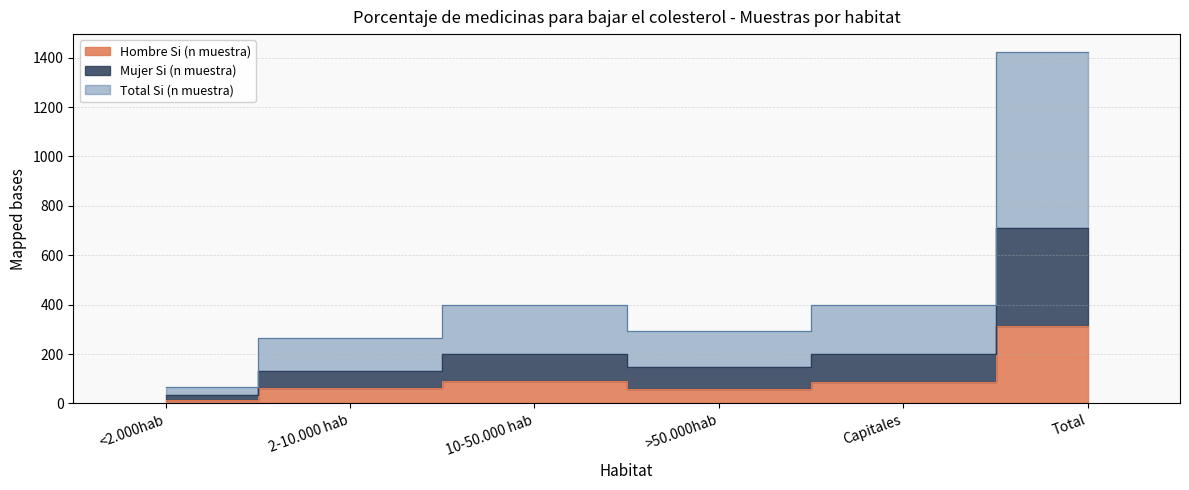

Which series has the largest range (max minus min)?

Total Si (n muestra)